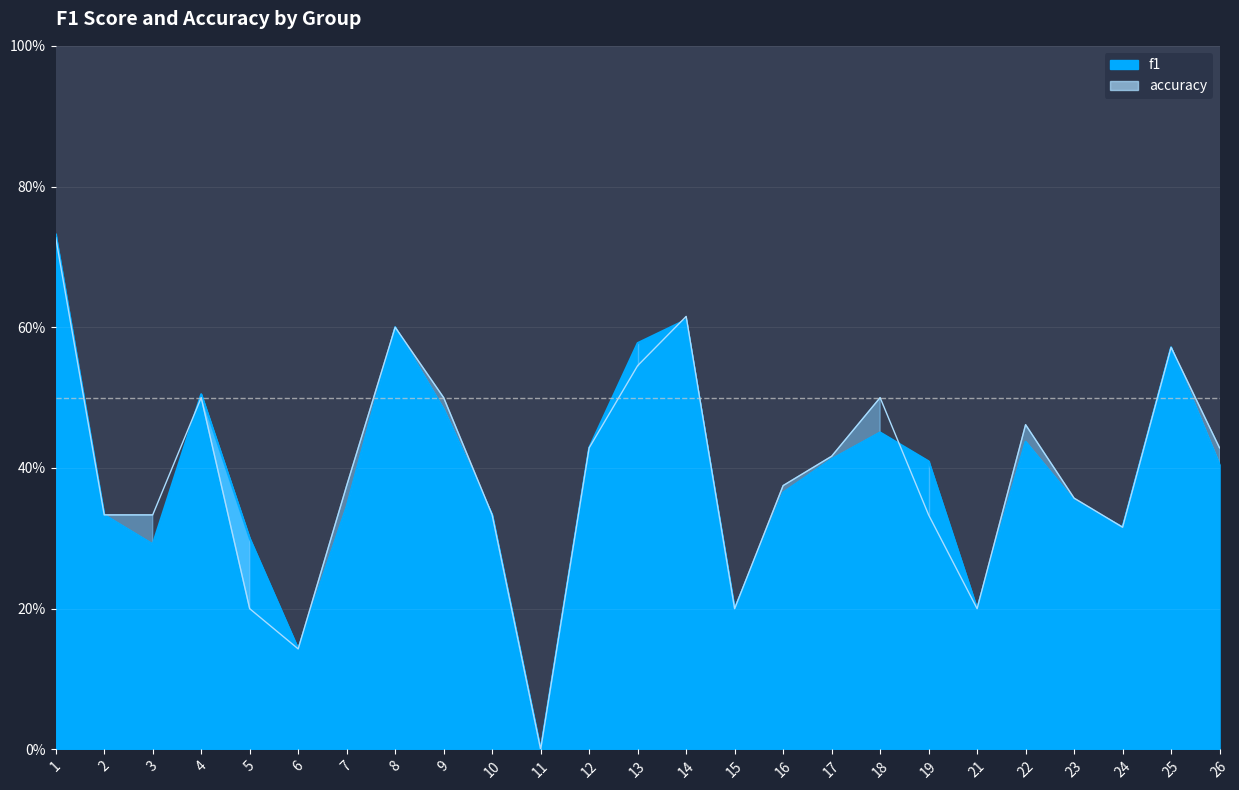

How many data points does each series have?

25